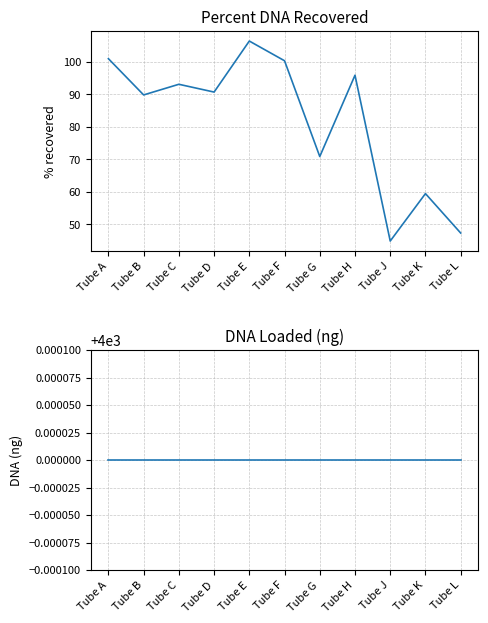

Where is the first local maximum for Percent DNA Recovered?

Tube C